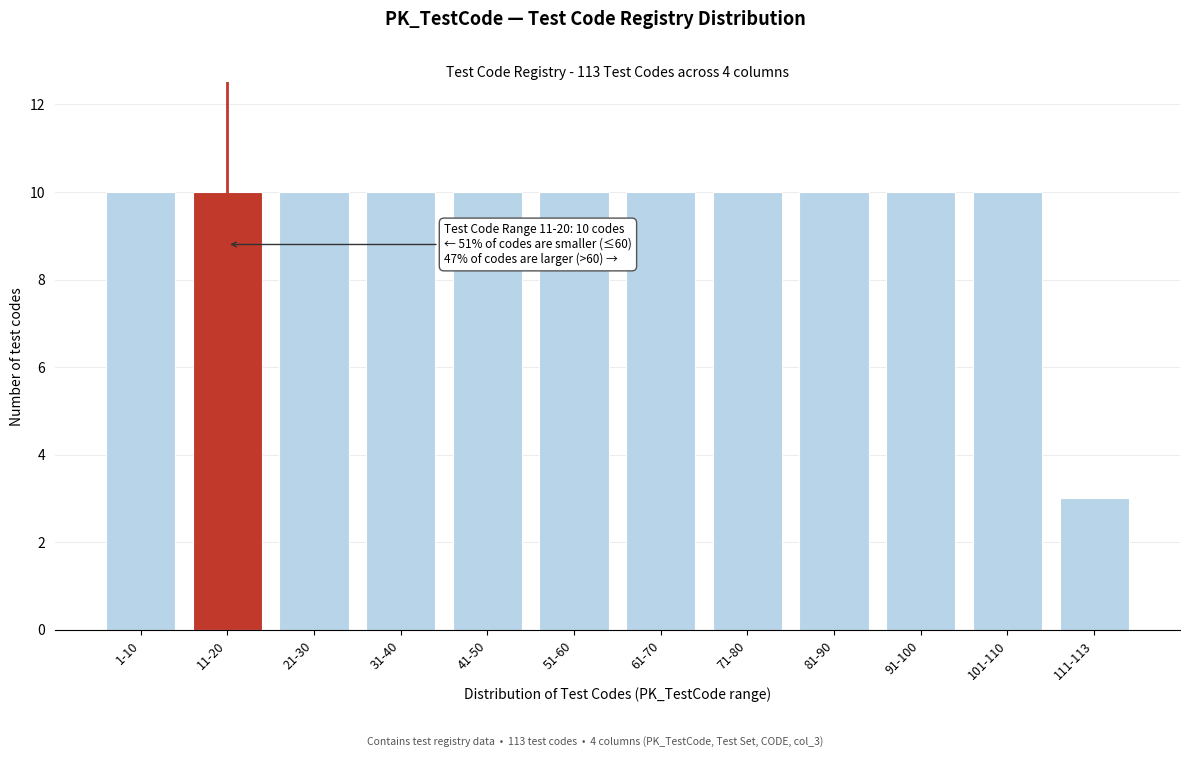

Reading right to left, transcribe all the data shown in this chart.

111-113=3	101-110=10	91-100=10	81-90=10	71-80=10	61-70=10	51-60=10	41-50=10	31-40=10	21-30=10	11-20=10	1-10=10